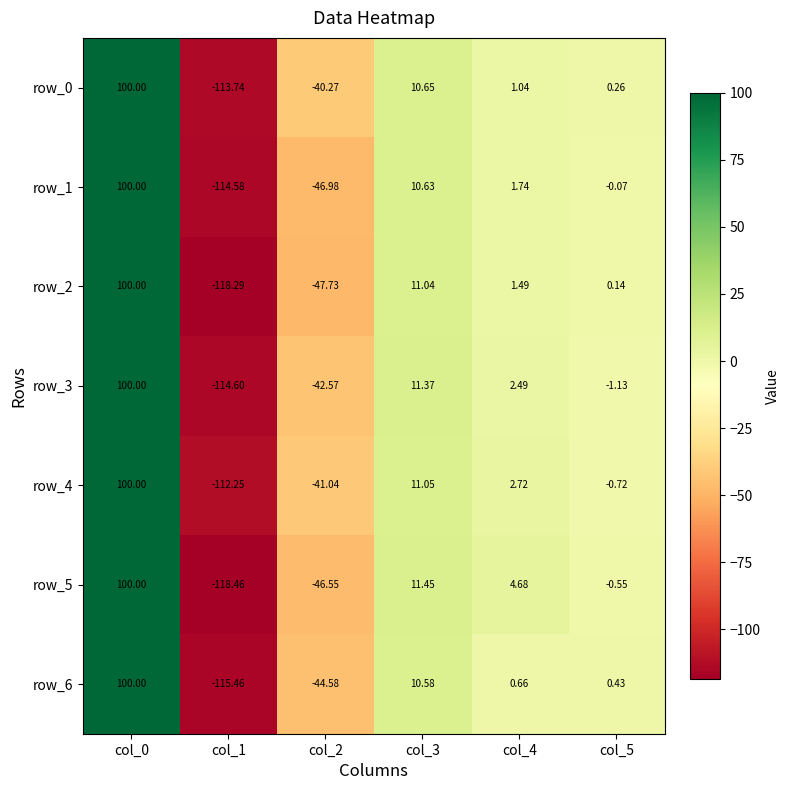

Is the value of row_3 at col_3 greater than the value of row_4 at col_5?

Yes